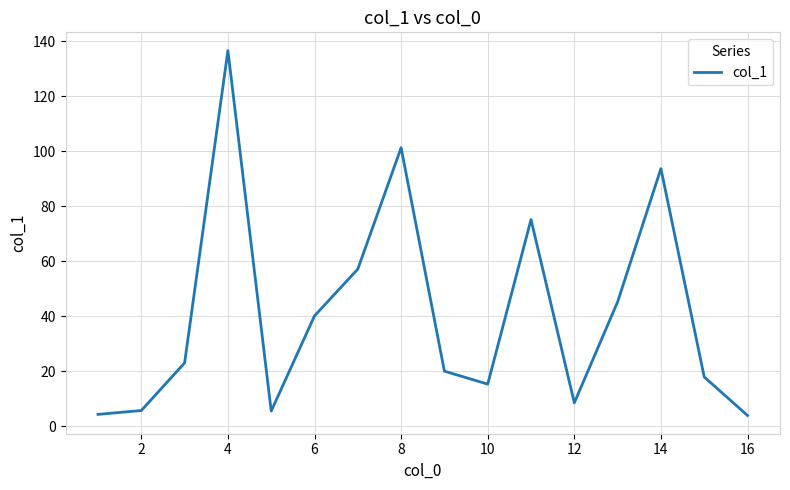

What is the sum of all values?

654.5